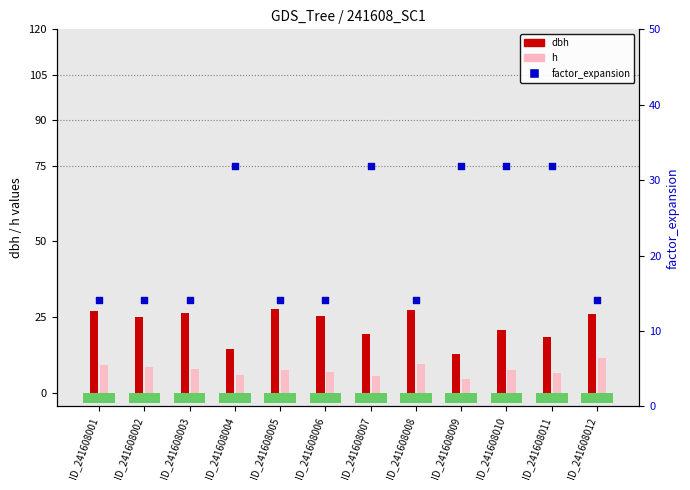

At which category is the sum across all series the highest?

ID_241608010